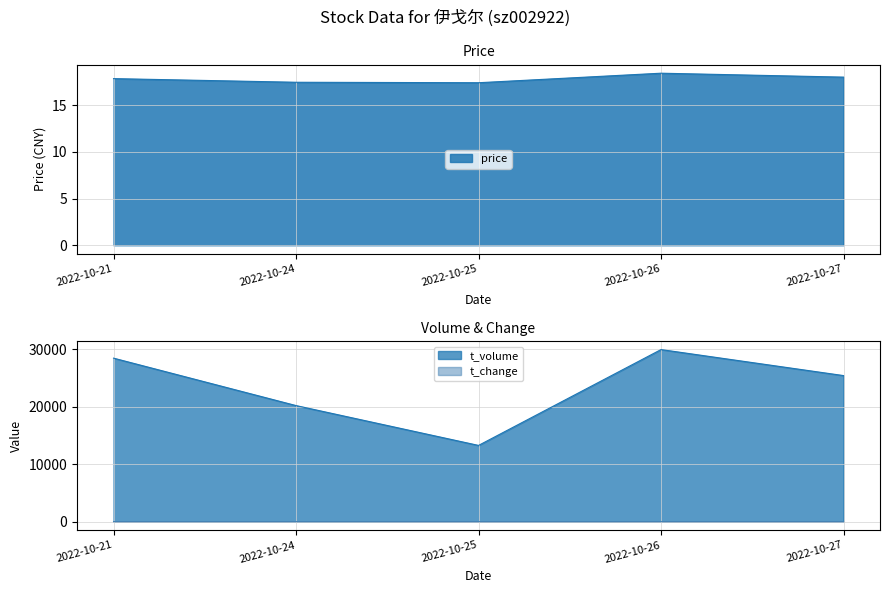

True or false: volume has a value of 0.7 at 2022-10-25.

False